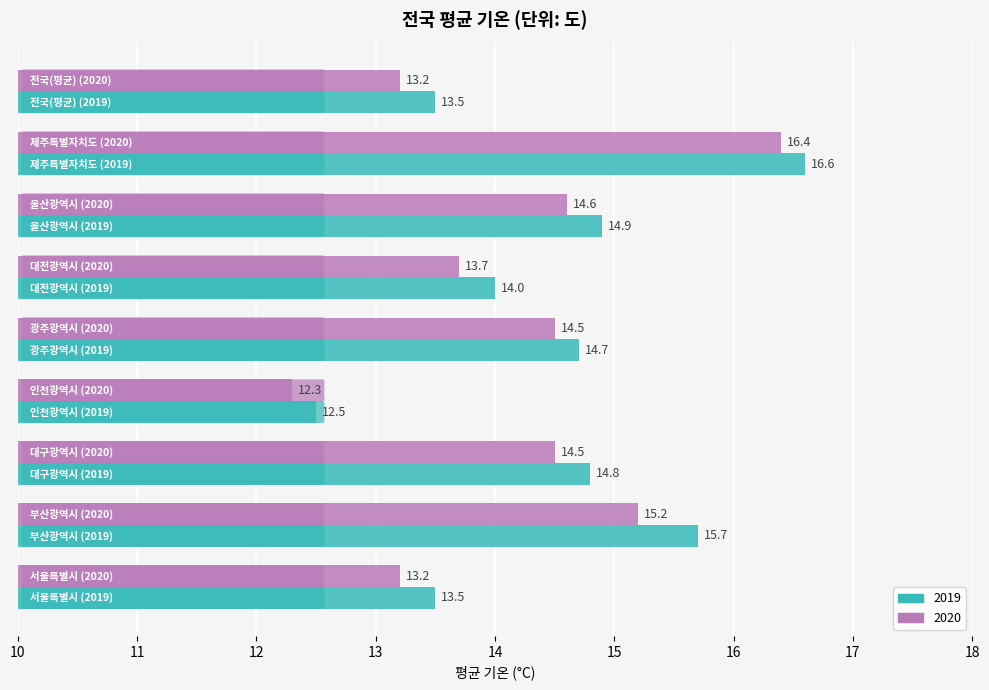

What is the average value of the 2020 series?

14.2